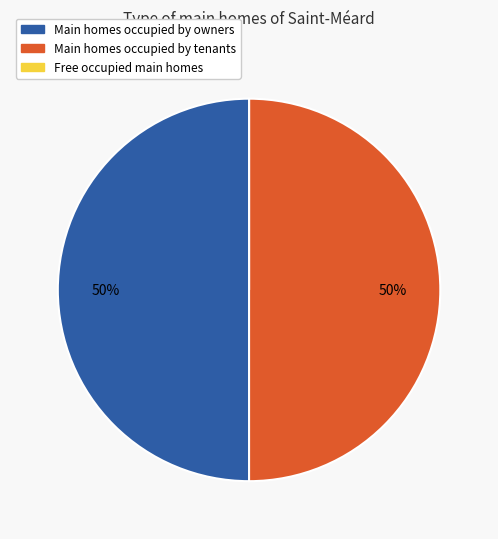

To the nearest percent, what is the difference between the largest and smallest slice percentages?

50%